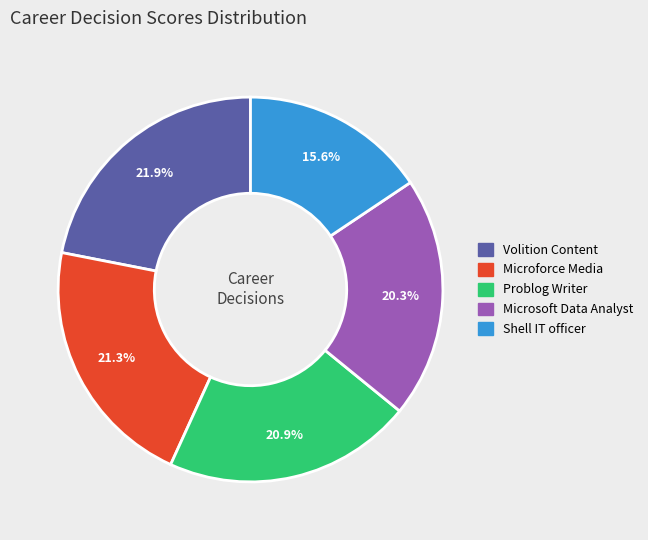

Is it true that Shell IT officer is 21% of the pie?

False